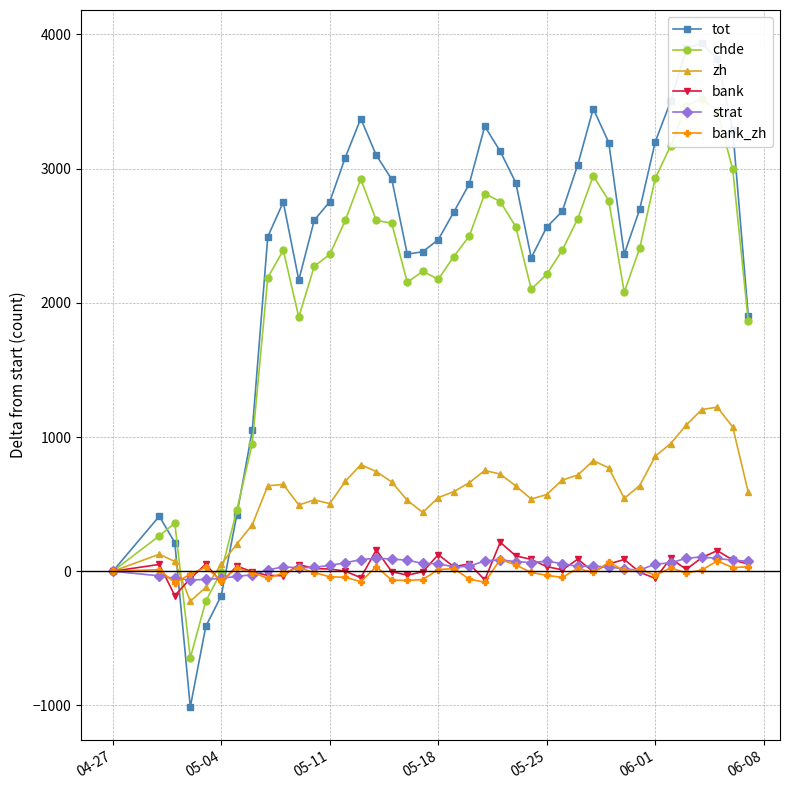

True or false: bank has more than 1 interior local peaks.

True